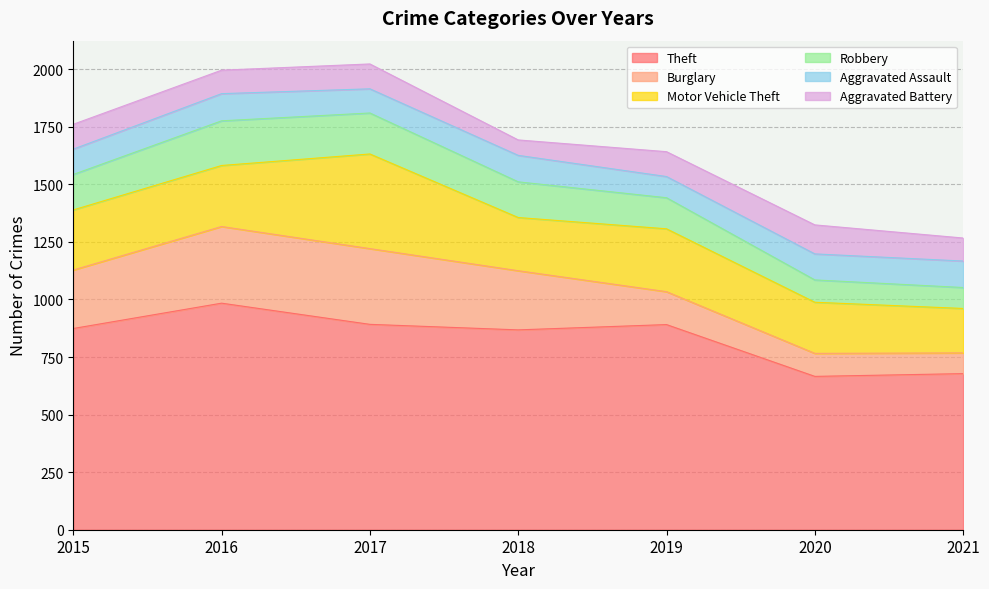

Reading left to right, list all the values displayed in this chart.

Theft: 874	984	892	868	891	666	678
Burglary: 254	333	329	257	143	100	90
Motor Vehicle Theft: 261	265	411	231	273	222	193
Robbery: 154	194	178	155	135	97	91
Aggravated Assault: 110	118	105	115	92	113	115
Aggravated Battery: 108	102	108	67	108	126	100